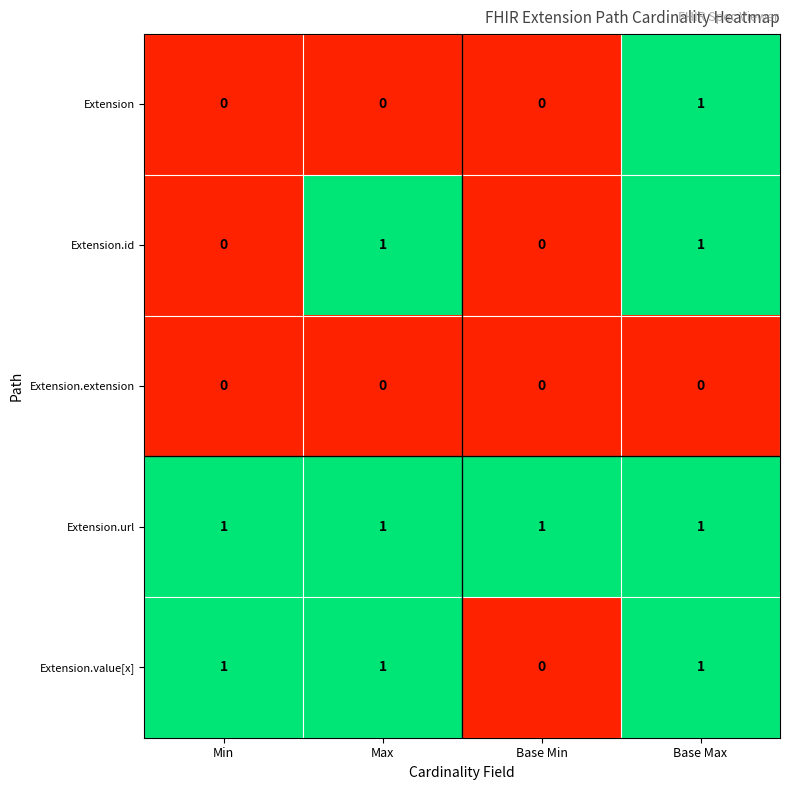

True or false: Extension has a value of 0 at Max.

True